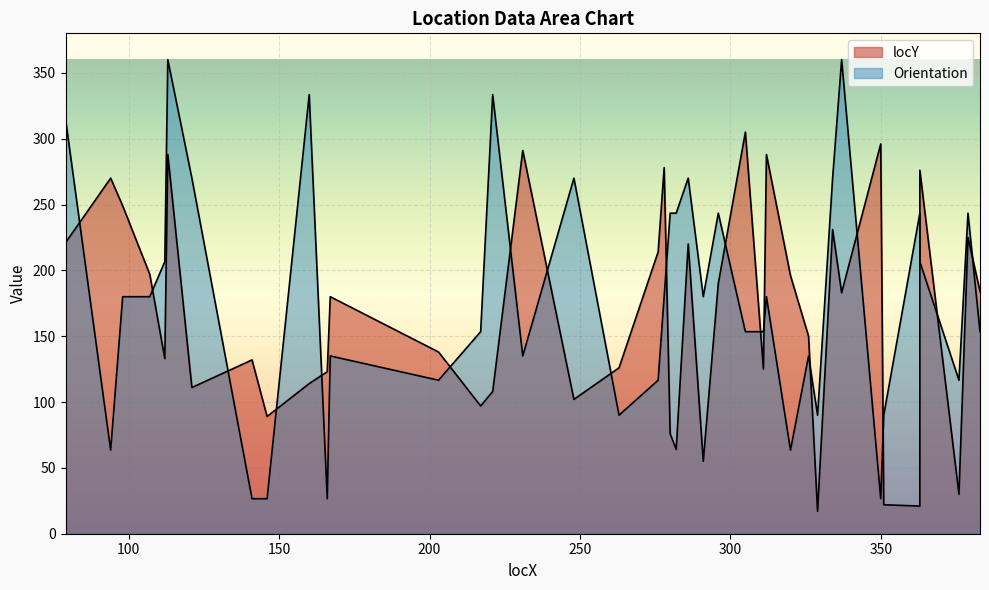

Which series has the largest total across all categories?

Orientation